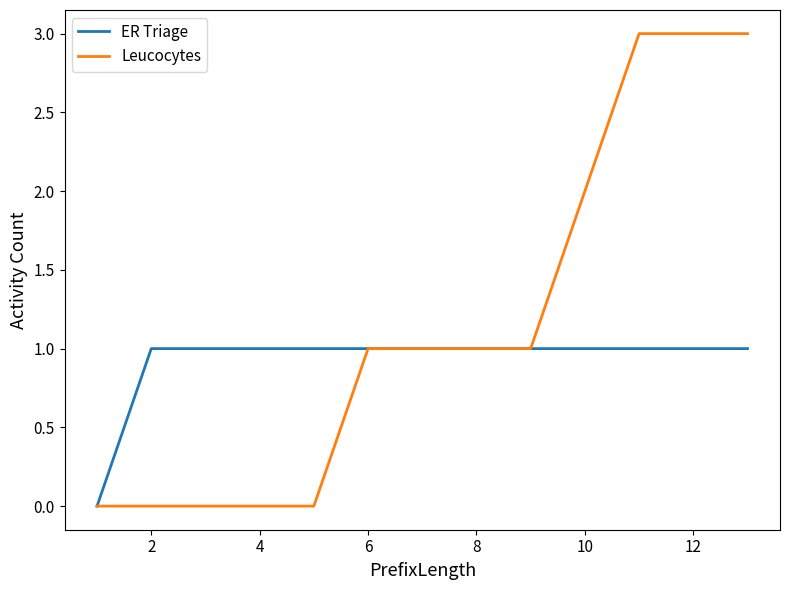

Which series has the largest range (max minus min)?

Leucocytes